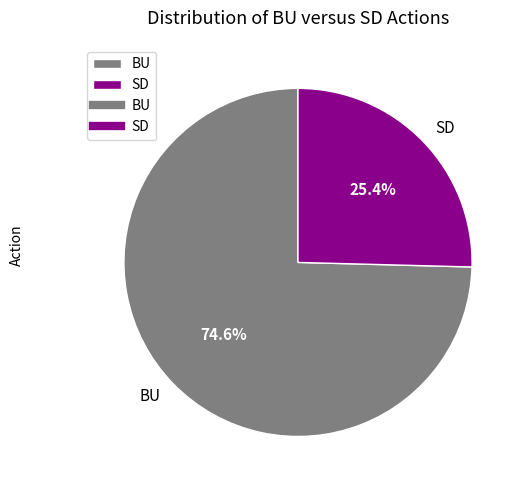

Combined, do SD and BU account for over 50%?

Yes